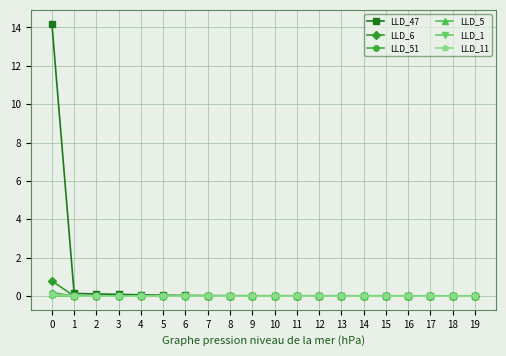

Which series has the largest range (max minus min)?

LLD_47